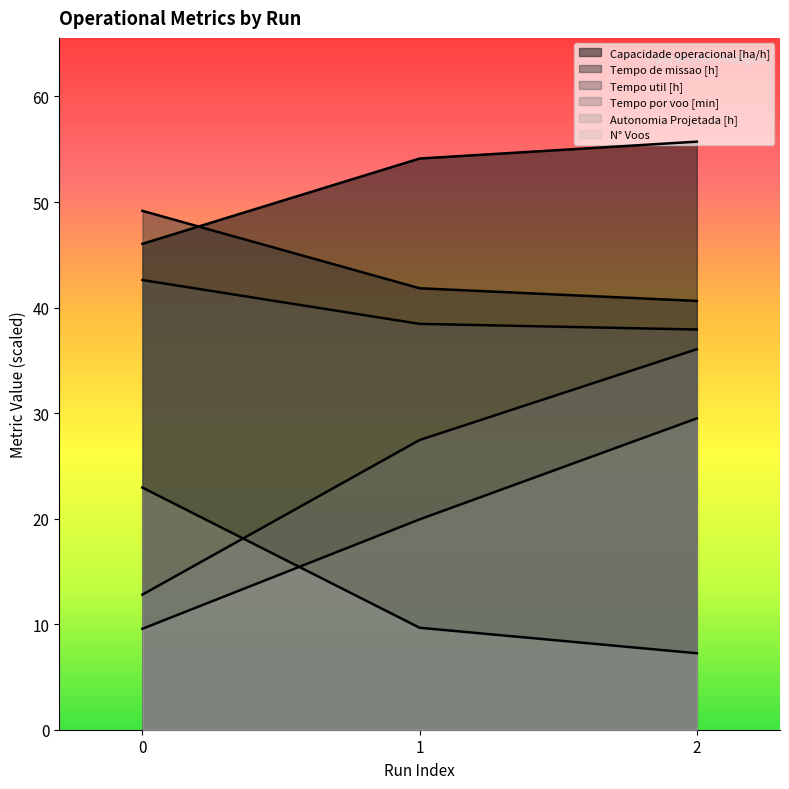

What is the difference between the maximum and minimum values in the Tempo util [h] series?

4.7